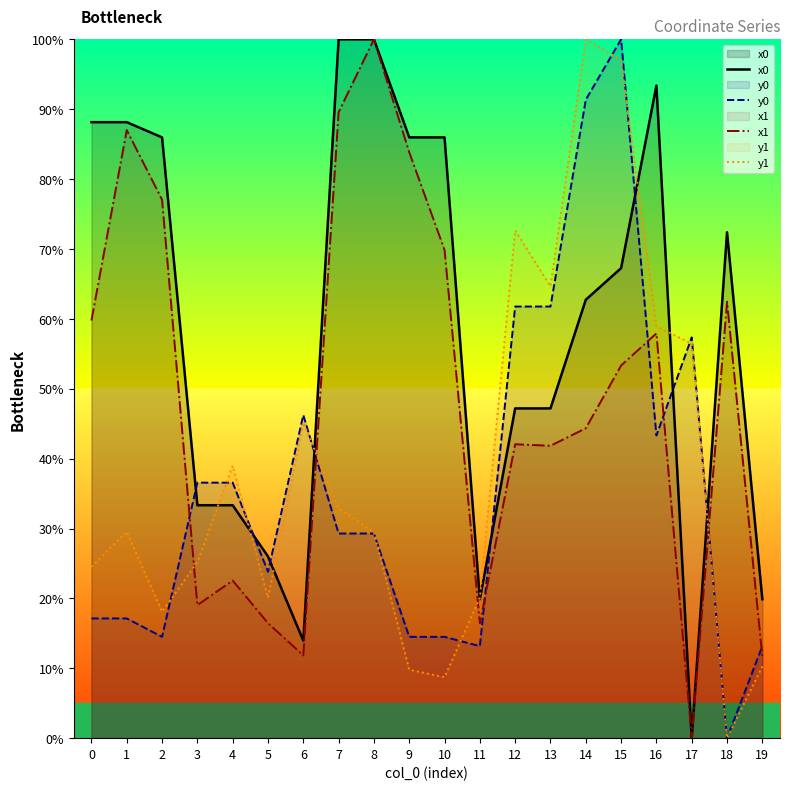

At how many categories does at least one series exceed 6?

20